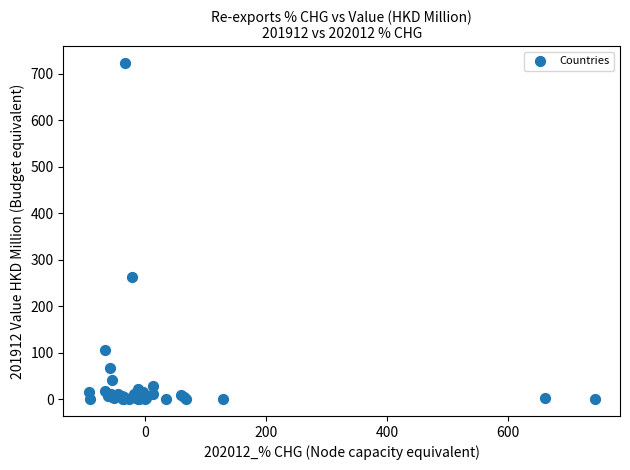

What Y value in the scatter plot is closest to 361?

263.4